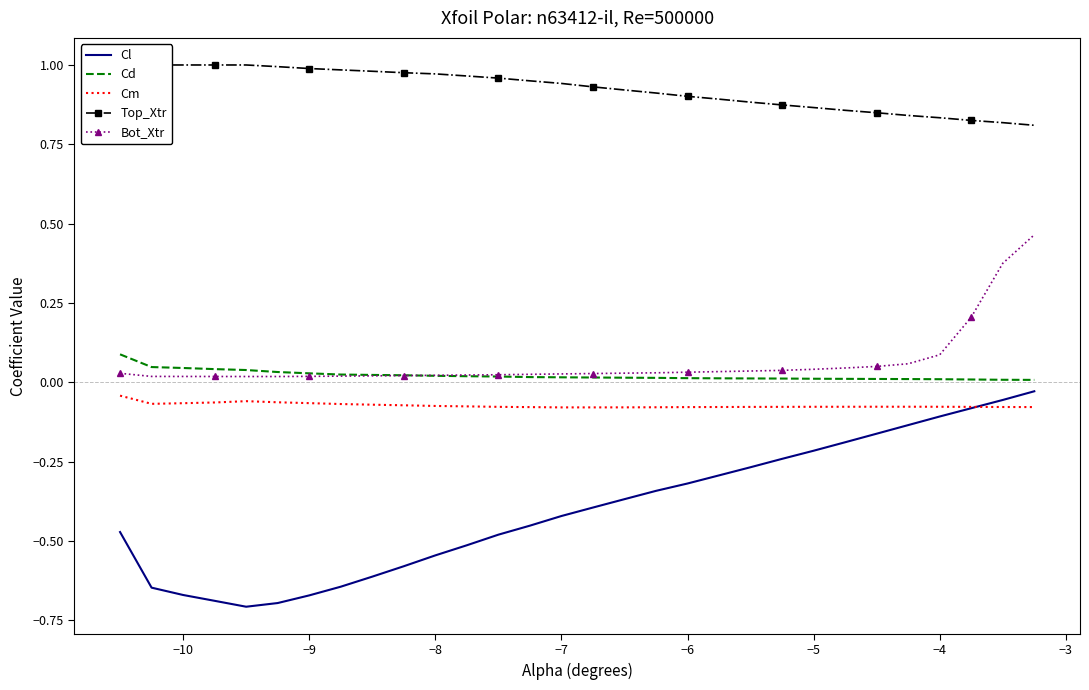

True or false: Bot_Xtr and Cl cross at least once.

False